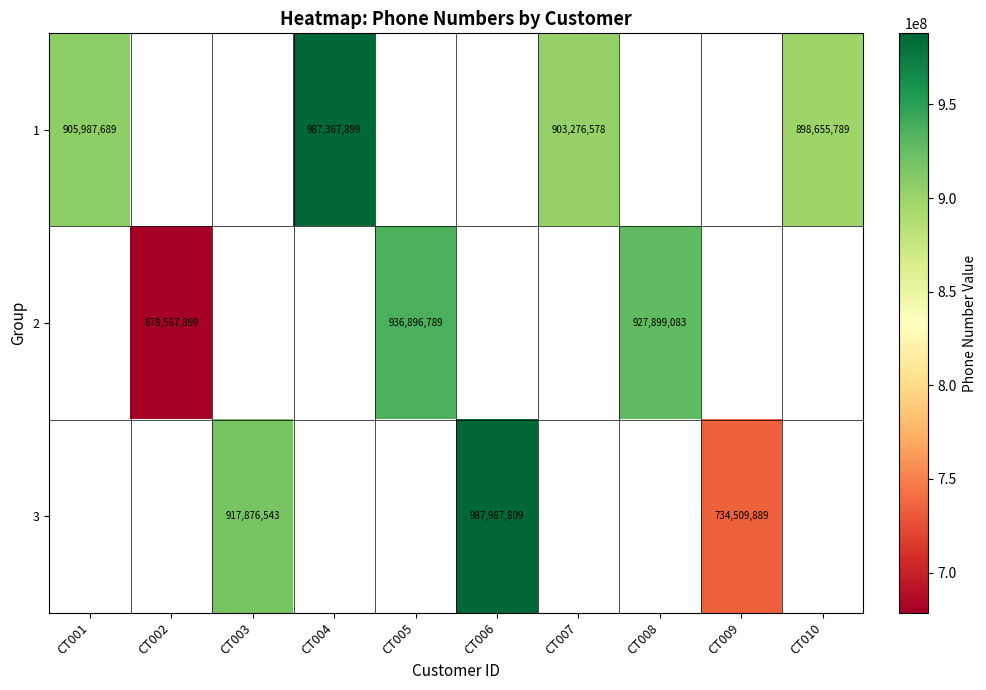

Is it true that 1 equals 1564043869.7 at CT001?

False